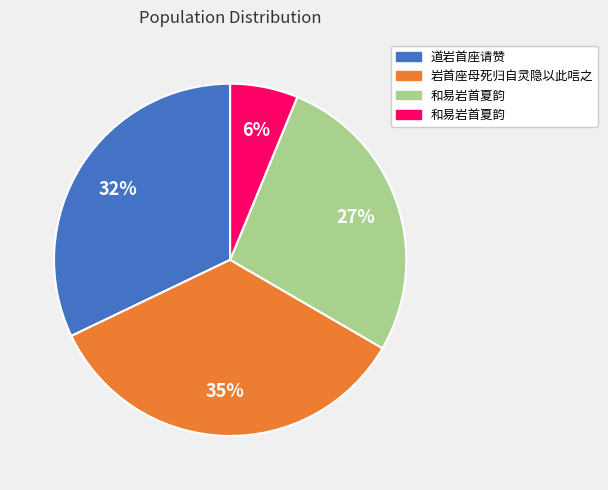

Is there a majority slice in this chart?

No